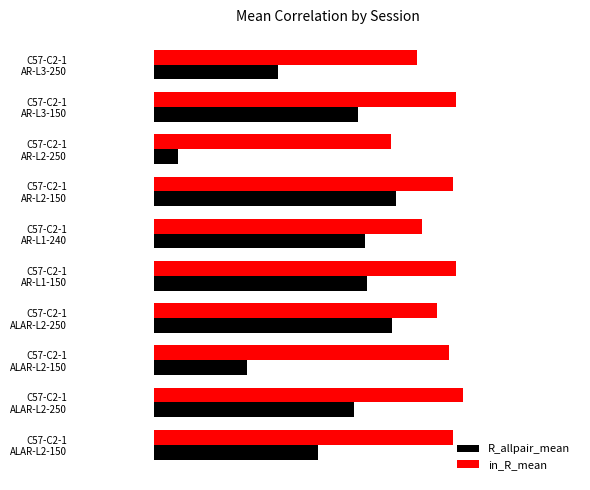

What are all the series names shown in the legend?

R_allpair_mean, in_R_mean